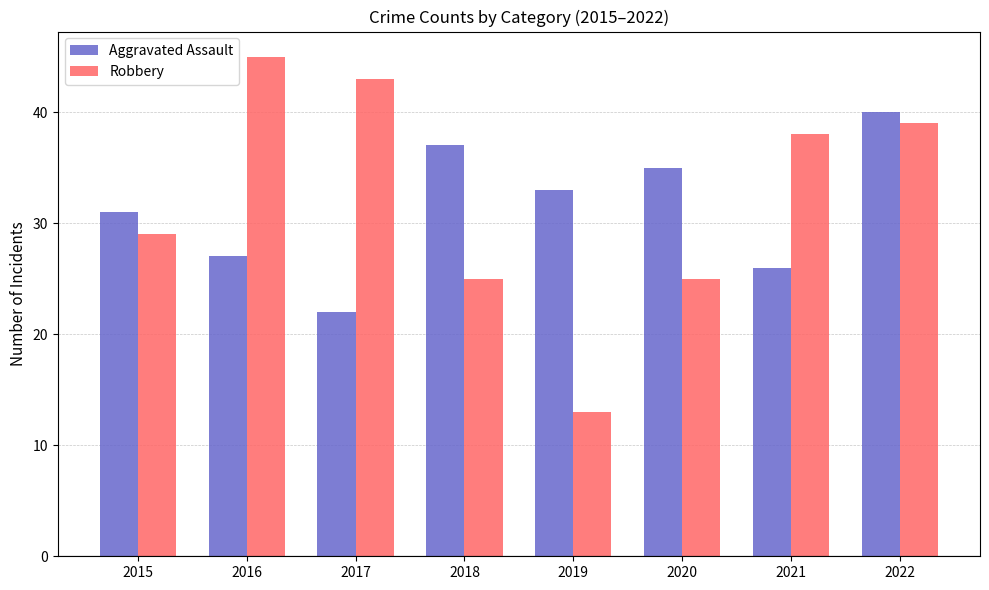

Reading left to right, extract all data points from this chart.

Aggravated Assault: 2015=31	2016=27	2017=22	2018=37	2019=33	2020=35	2021=26	2022=40
Robbery: 2015=29	2016=45	2017=43	2018=25	2019=13	2020=25	2021=38	2022=39